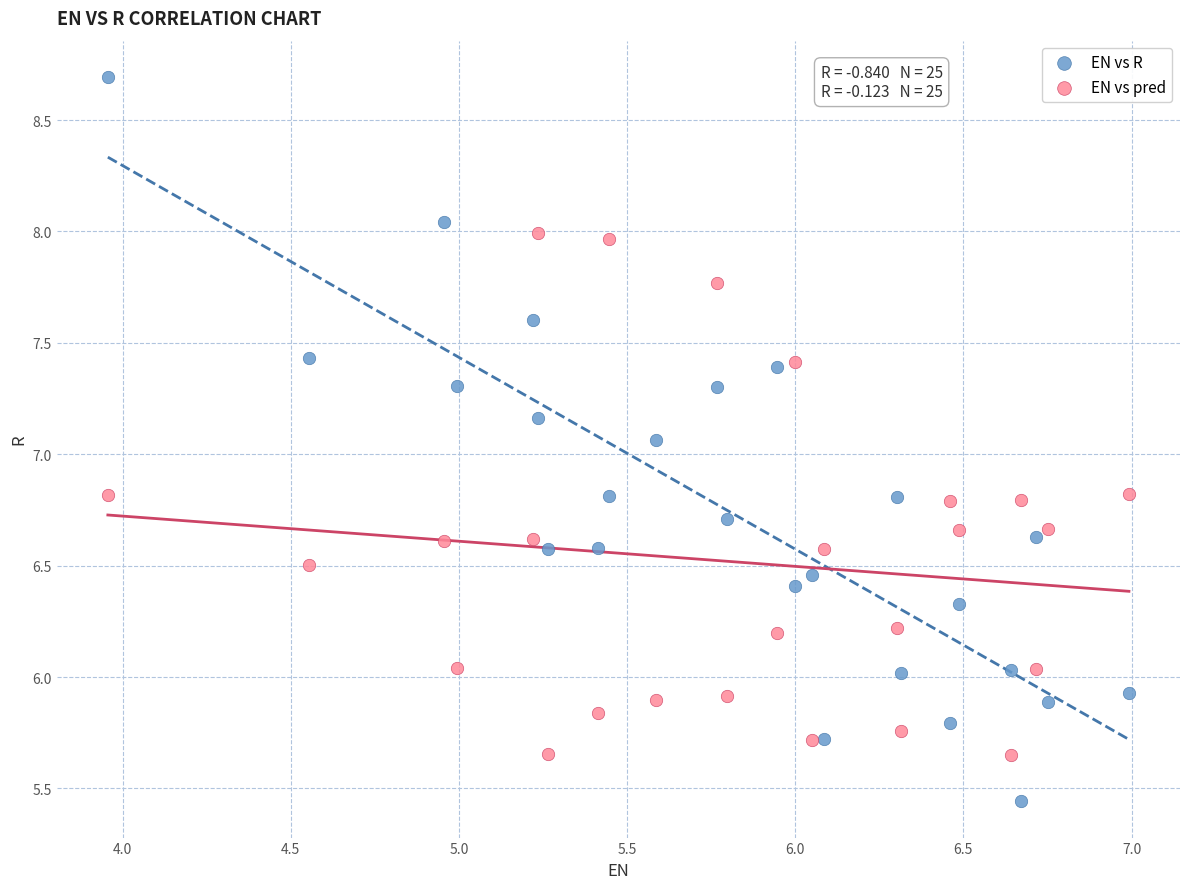

Which series reaches the minimum Y coordinate?

EN vs R